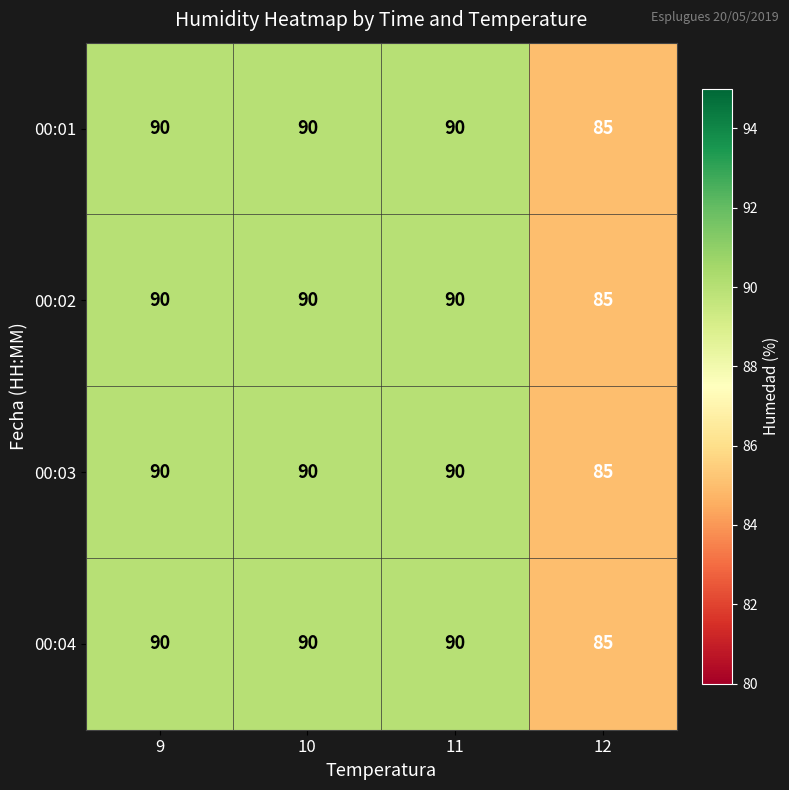

Where is 00:03 nearest to the value 87?

12